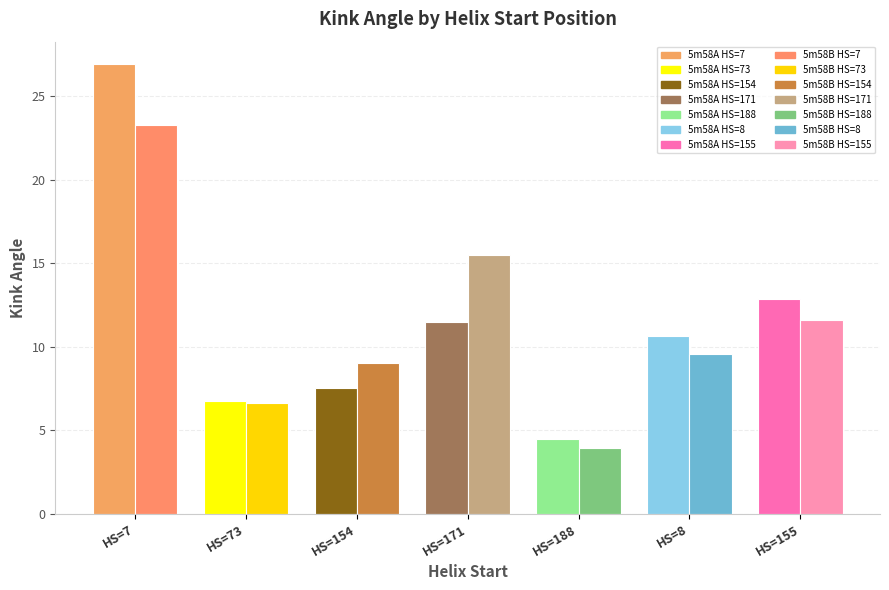

How many groups of bars are there?

7